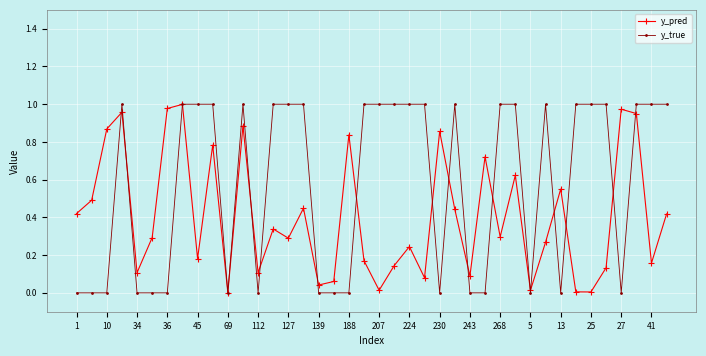

True or false: y_pred has more than 1 points higher than both neighbors.

True